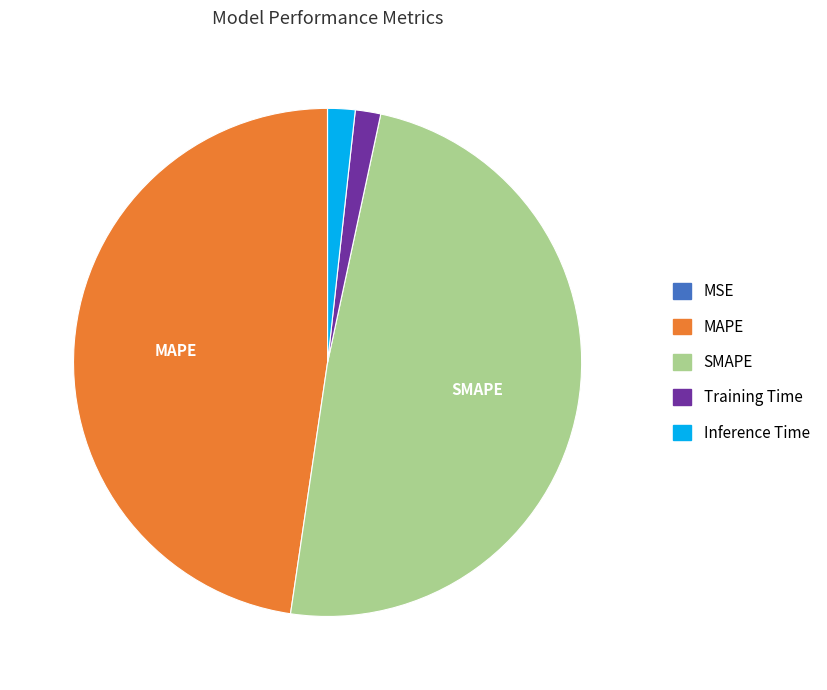

Which slice is the largest?

SMAPE